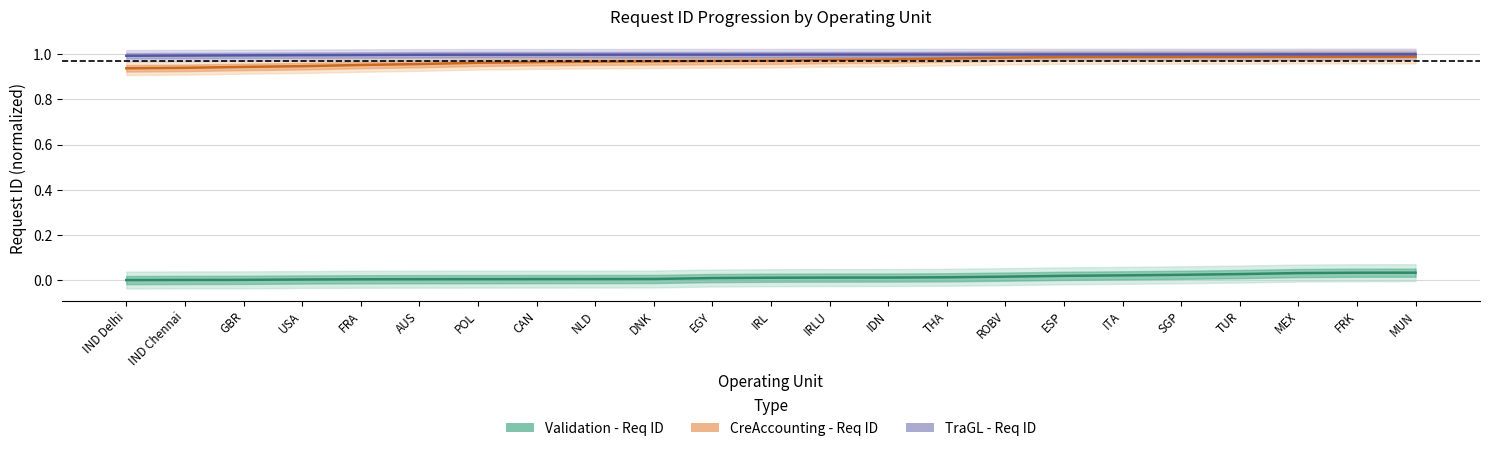

At how many categories does at least one series exceed 0?

23